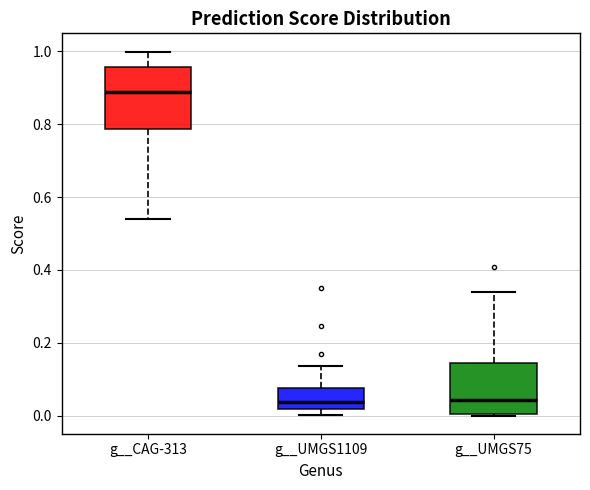

Comparing the boxes themselves (not the whiskers), which one is the tallest?

g__CAG-313